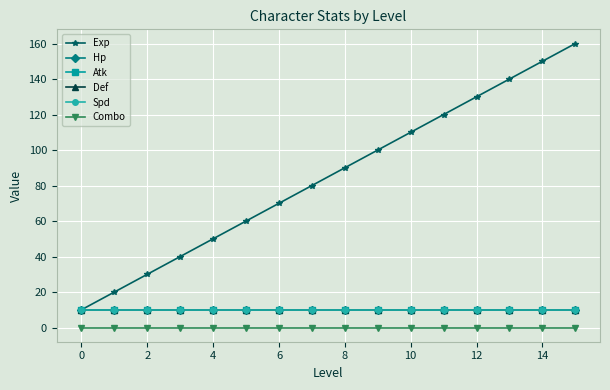

True or false: Hp has more than 0 interior local peaks.

False